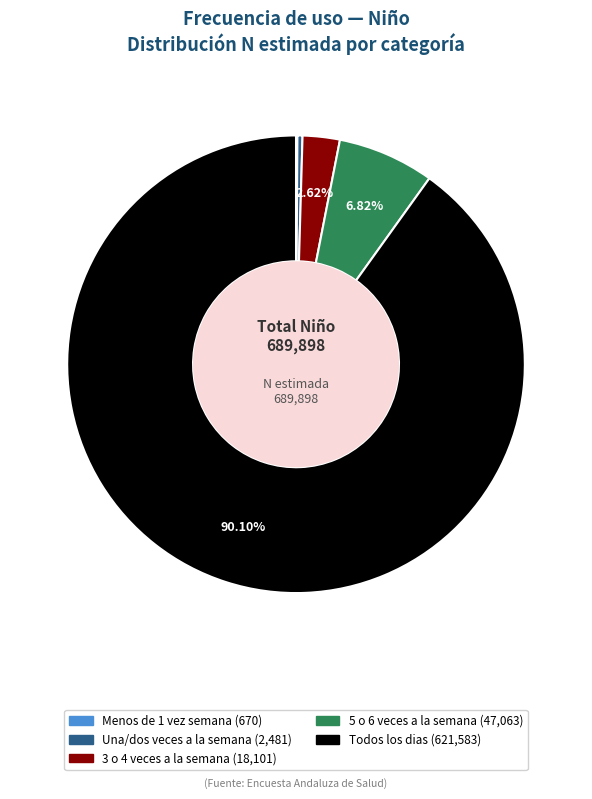

Does any single category account for the majority?

Yes